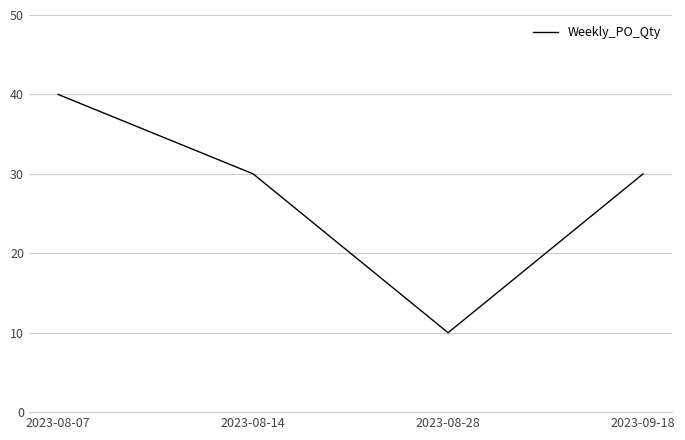

What is the change in value from 2023-08-07 to 2023-08-28?

-30